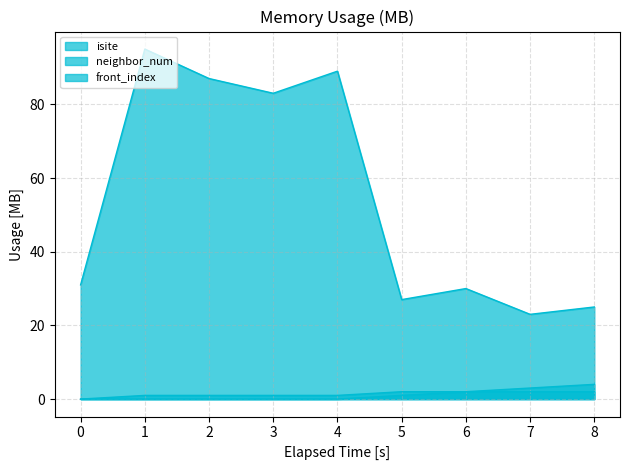

List the series in order of their peak value, lowest first.

neighbor_num, front_index, isite